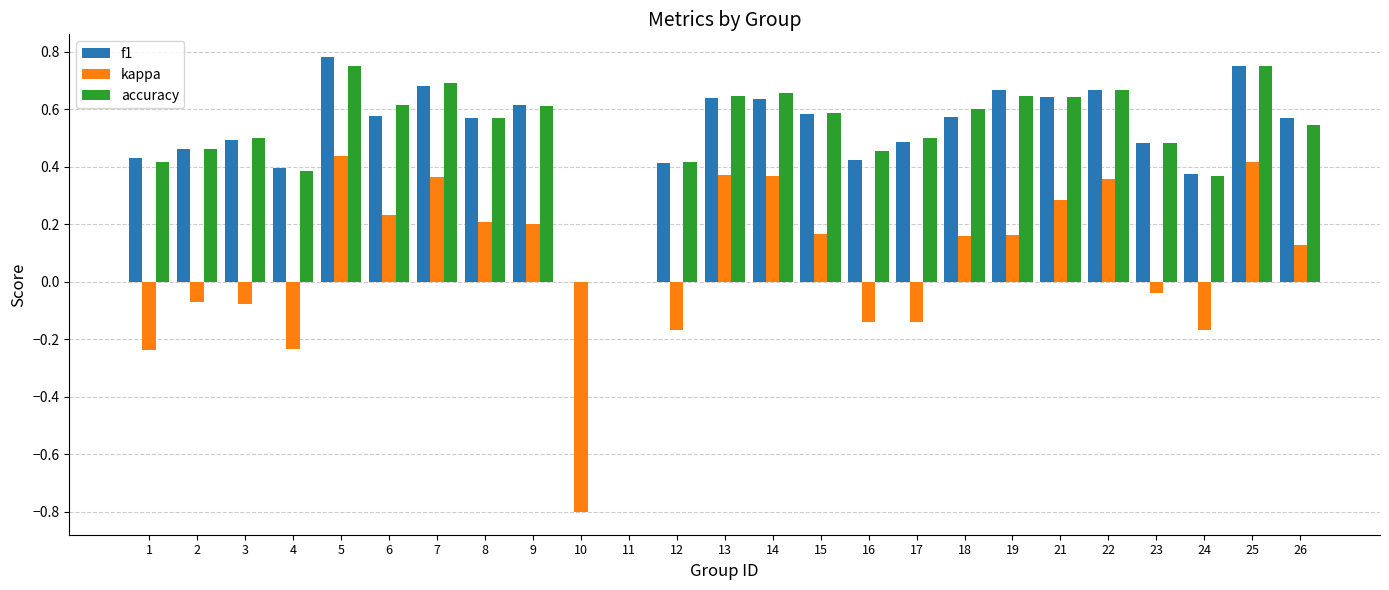

What is the sum of the accuracy values at 15 and 19?

1.2